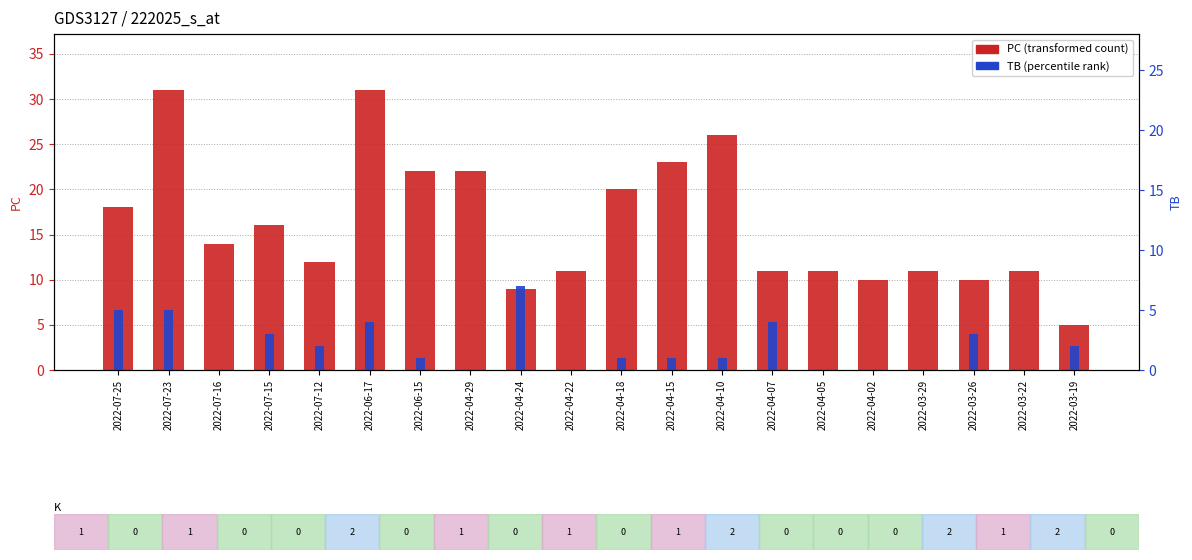

What is the value of the PC bar at the 20th from the left?

5